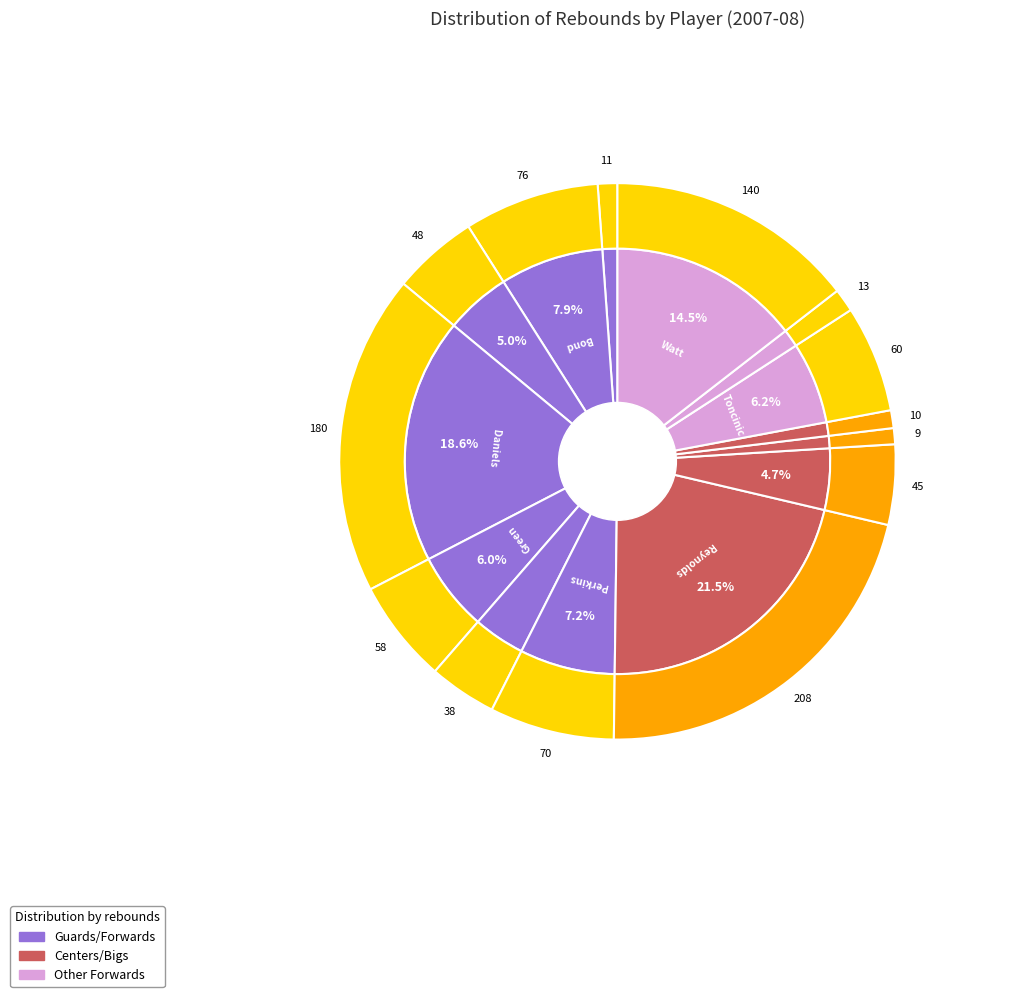

What is the total percentage of Toncinic, Filip and Perkins, Kevin?

13.5%